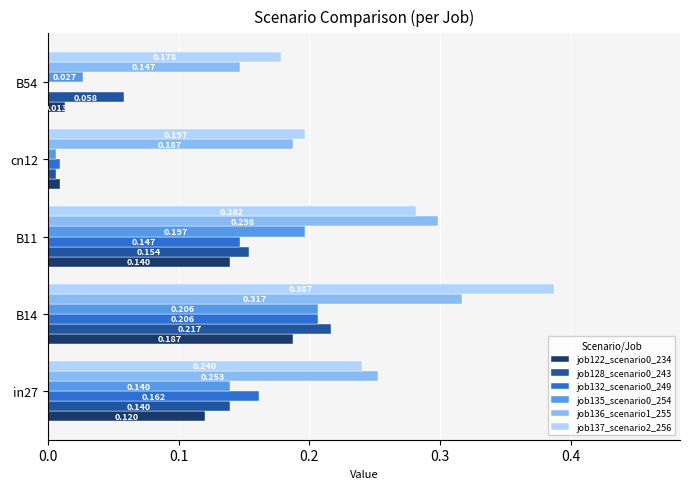

At how many categories does at least one series exceed 0?

5